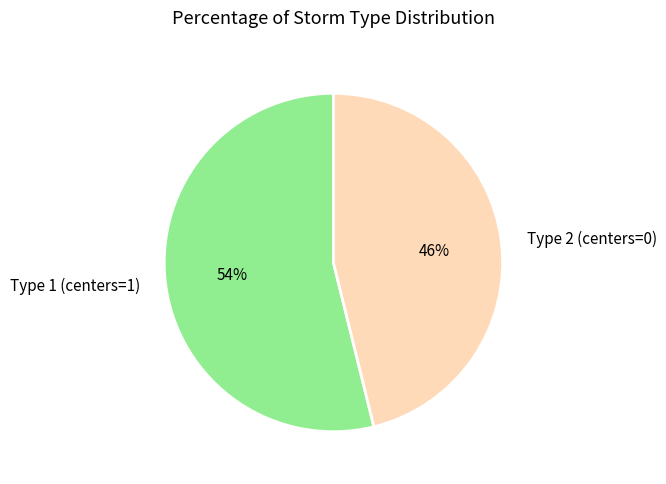

What is the majority slice?

Type 1 (centers=1)